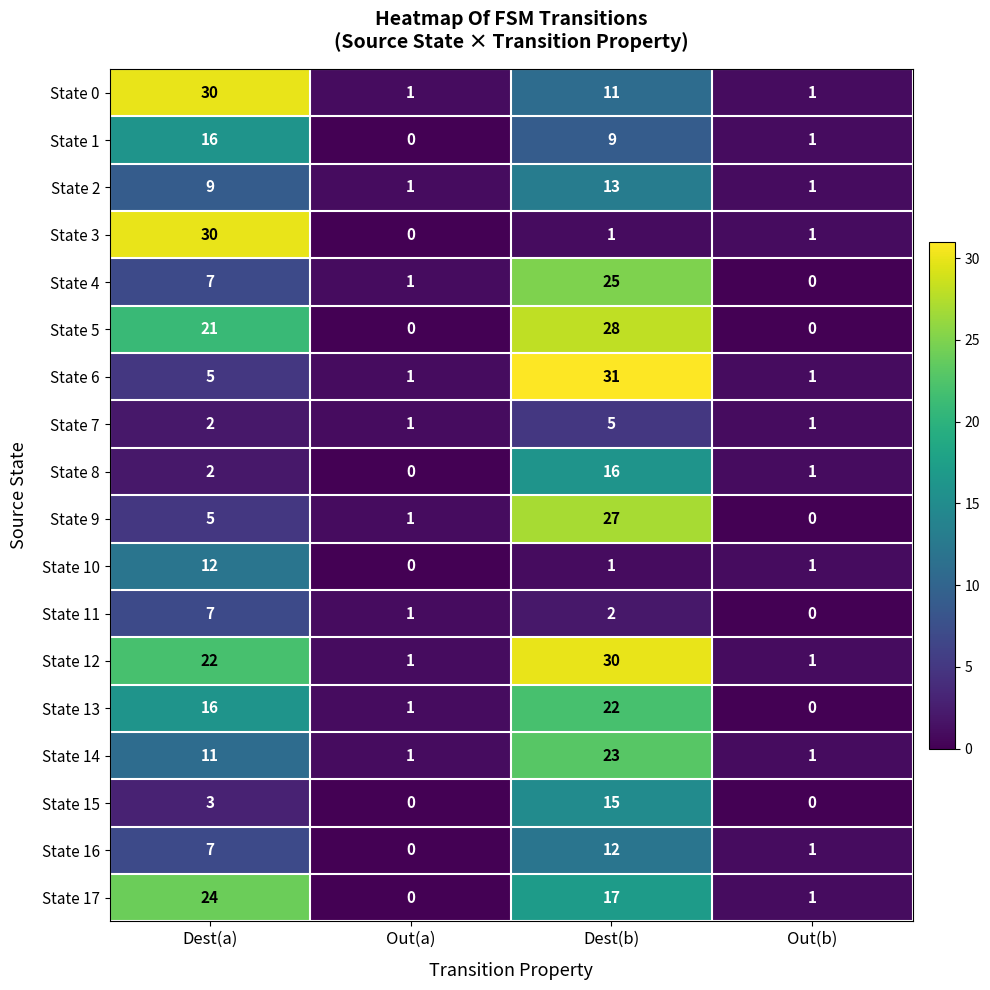

What is the spread (max minus min) of values at Dest(b)?

30